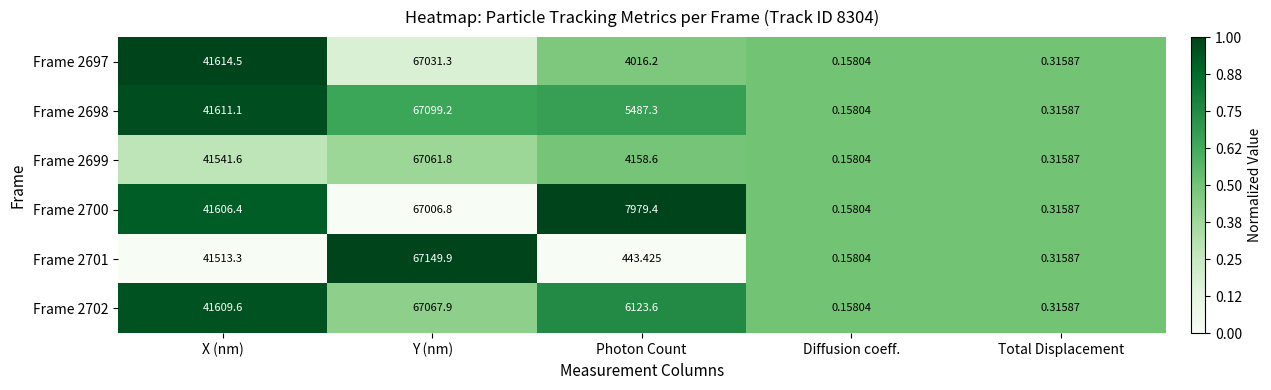

Which category has the lowest value across all series?

Diffusion coeff.